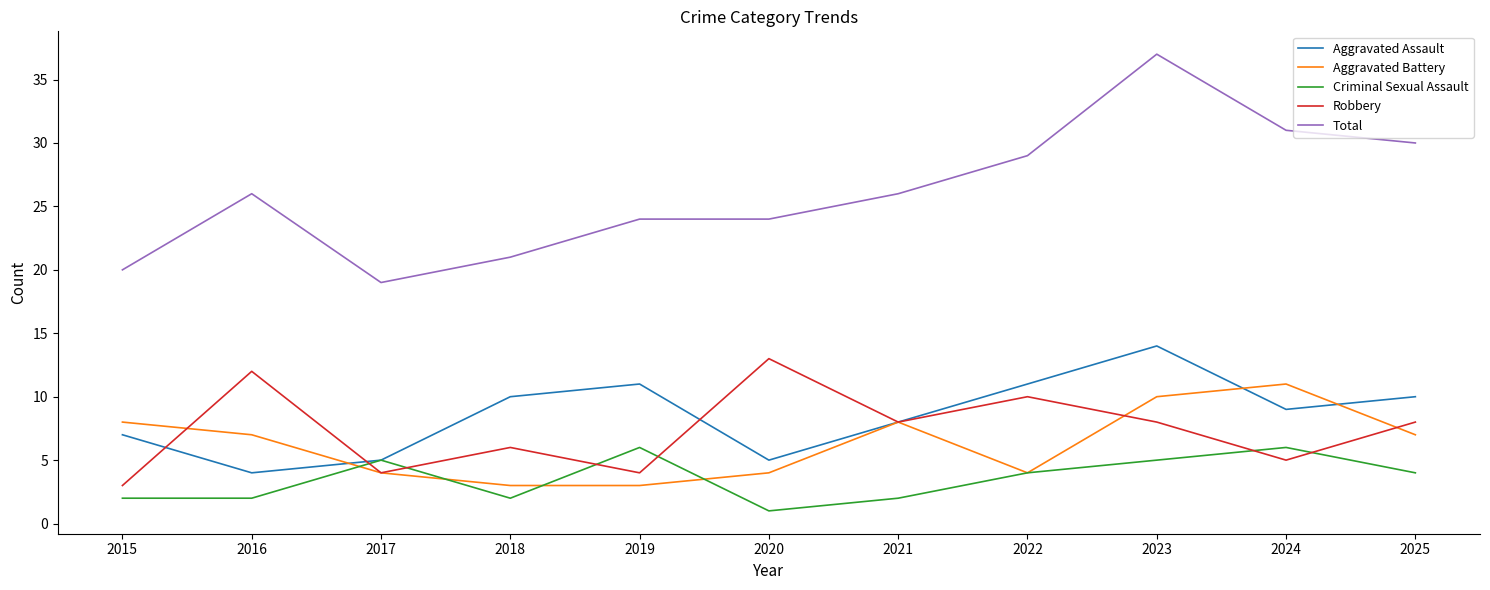

Which series has the largest range (max minus min)?

Total